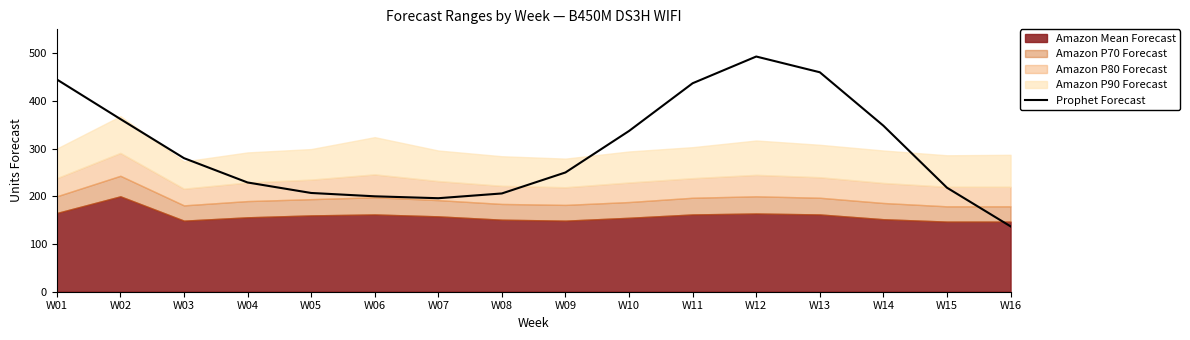

How many interior local peaks (higher than both neighbors) does the data have?

1